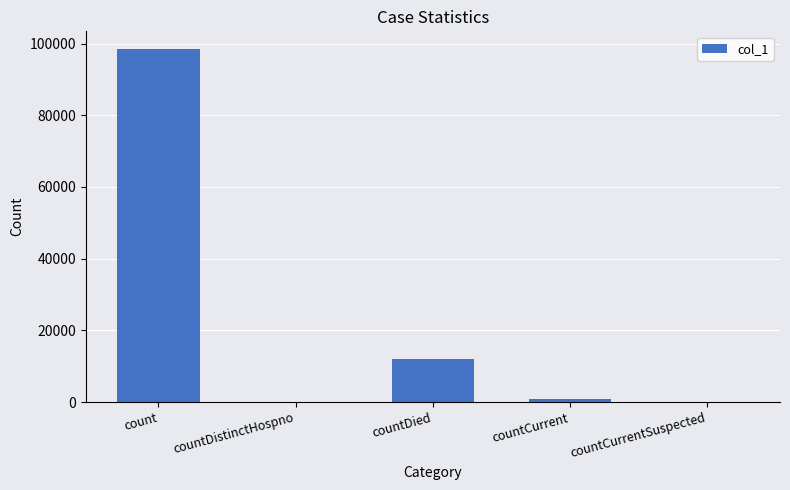

Are the bars horizontal?

No